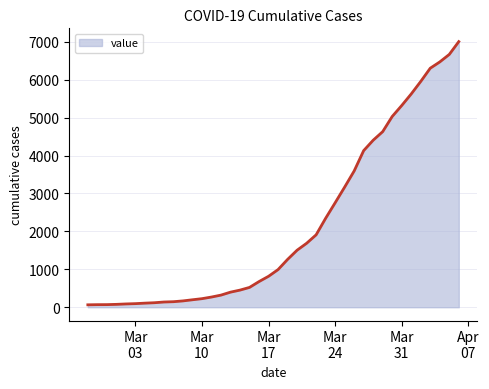

What is the value of the 18th point from the left?

523